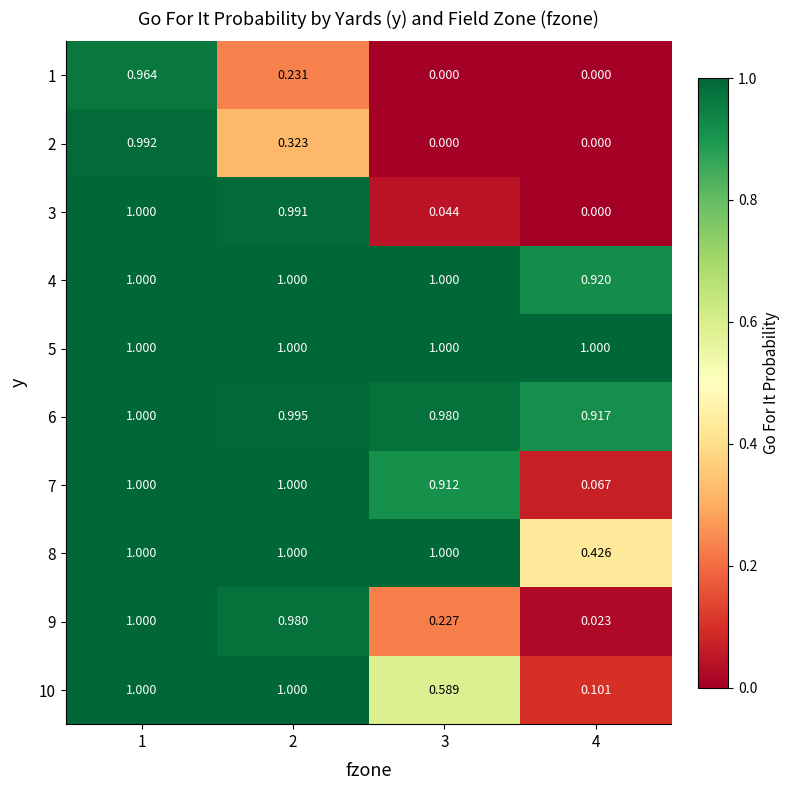

Is the value of 9 at 2 greater than the value of 1 at 1?

Yes